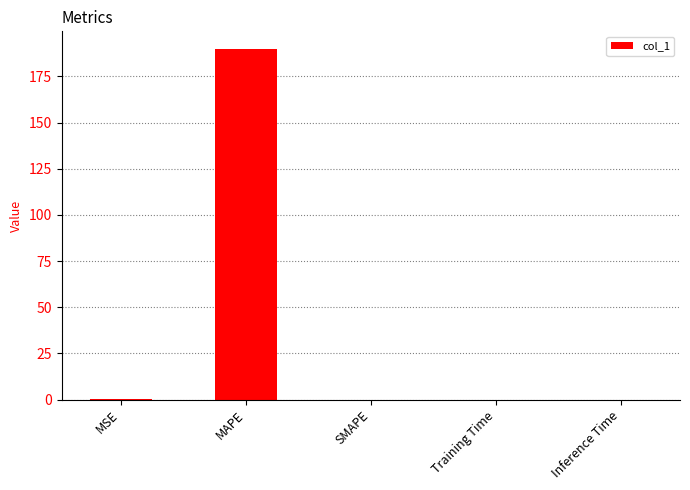

The chart shows a value of 0.0 at Inference Time. True or false?

True